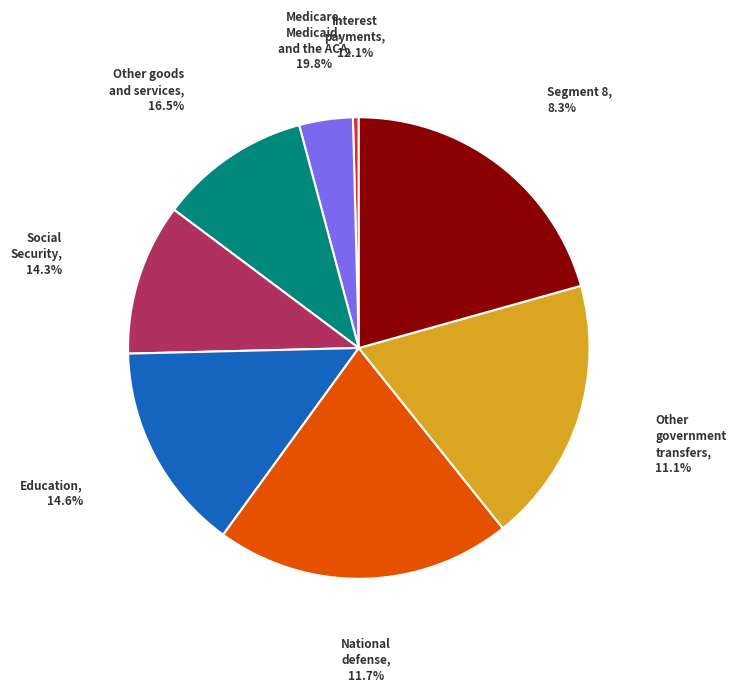

How many slices are in this pie chart?

8